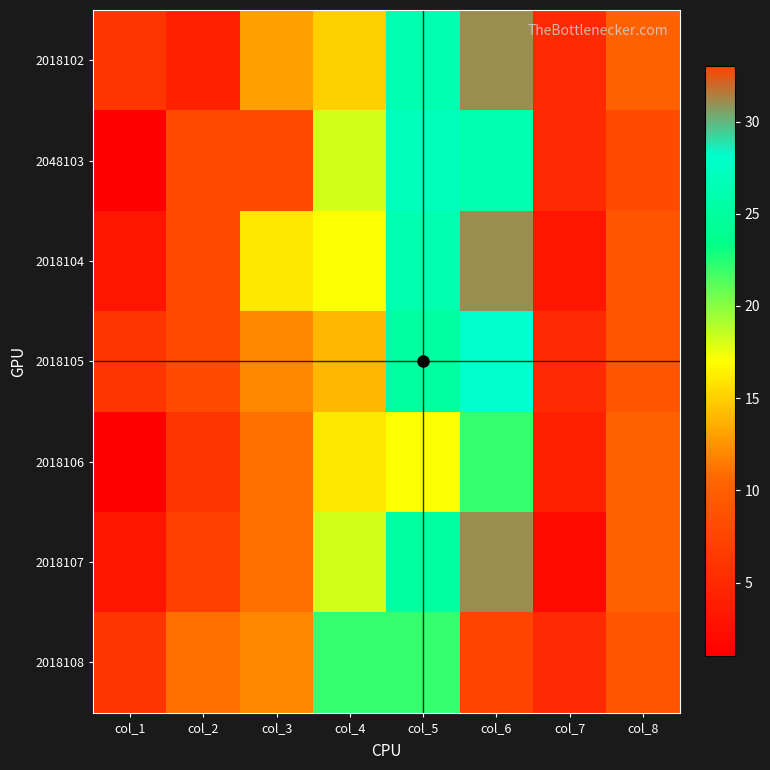

Reading left to right, list all the values displayed in this chart.

2018102: col_1=6	col_2=4	col_3=13	col_4=15	col_5=26	col_6=31	col_7=5	col_8=10
2048103: col_1=1	col_2=8	col_3=8	col_4=18	col_5=27	col_6=26	col_7=5	col_8=8
2018104: col_1=3	col_2=8	col_3=16	col_4=17	col_5=26	col_6=31	col_7=3	col_8=9
2018105: col_1=6	col_2=8	col_3=12	col_4=14	col_5=25	col_6=28	col_7=5	col_8=9
2018106: col_1=1	col_2=6	col_3=11	col_4=16	col_5=17	col_6=22	col_7=4	col_8=10
2018107: col_1=3	col_2=7	col_3=11	col_4=18	col_5=25	col_6=31	col_7=2	col_8=10
2018108: col_1=6	col_2=11	col_3=12	col_4=22	col_5=22	col_6=33	col_7=5	col_8=9